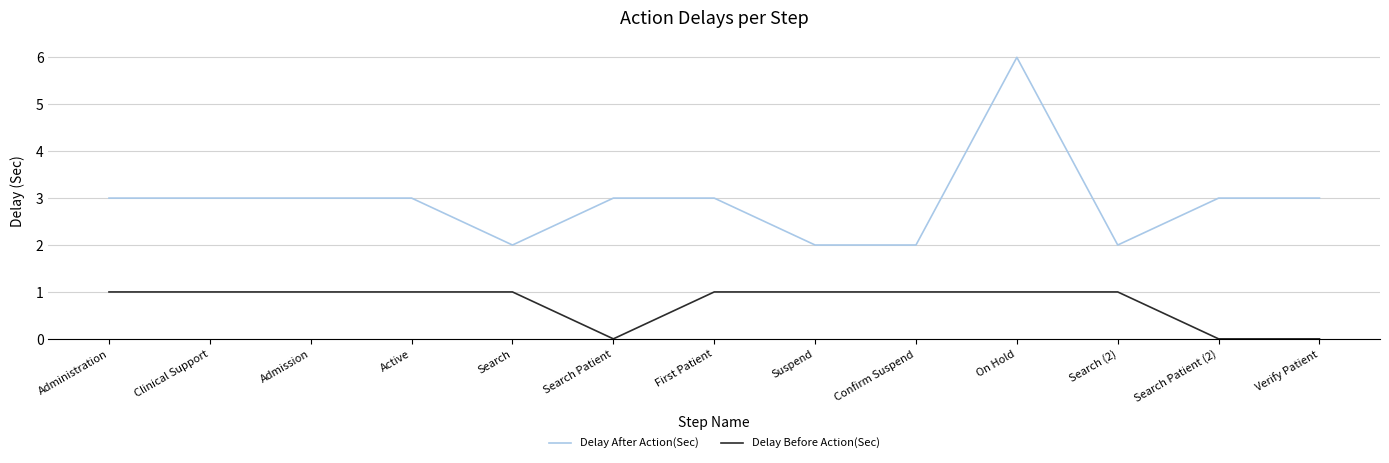

Which series has the largest range (max minus min)?

Delay After Action(Sec)